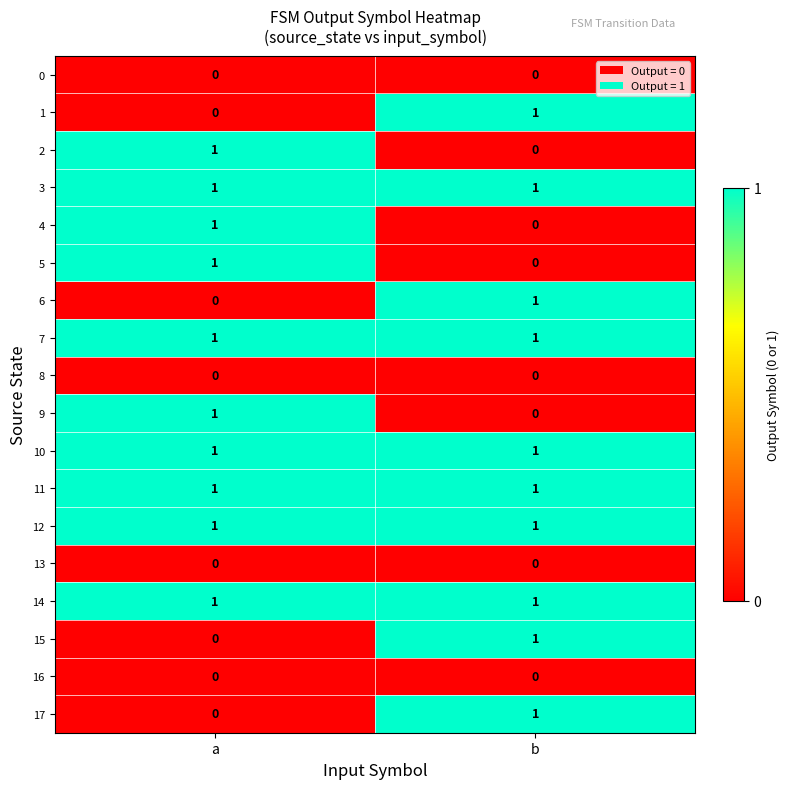

How many series are shown in this chart?

18